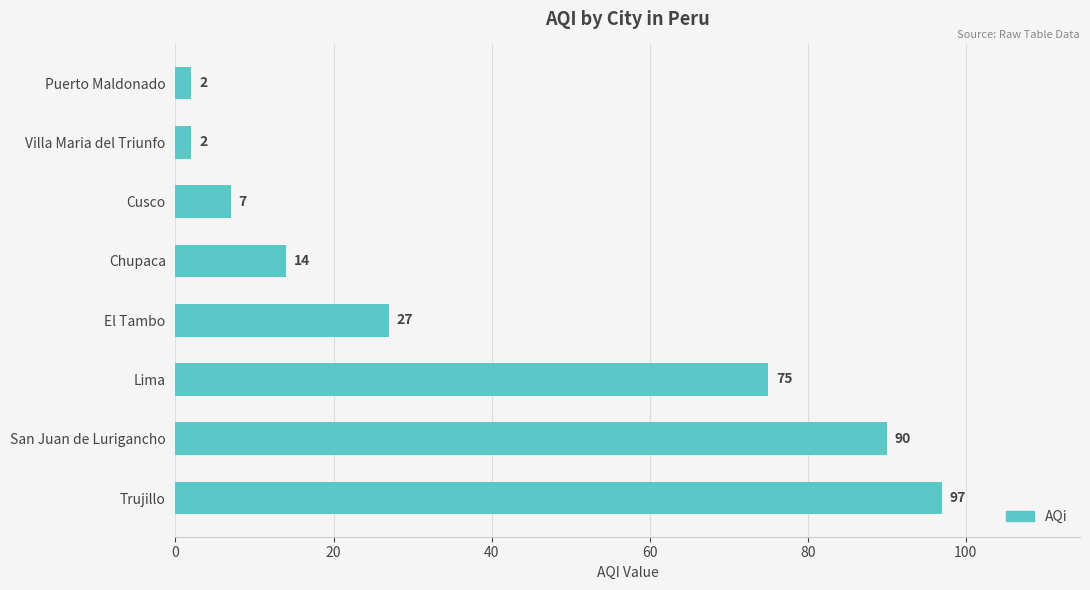

Reading top to bottom, what are all the values shown in this chart?

Puerto Maldonado=2	Villa Maria del Triunfo=2	Cusco=7	Chupaca=14	El Tambo=27	Lima=75	San Juan de Lurigancho=90	Trujillo=97